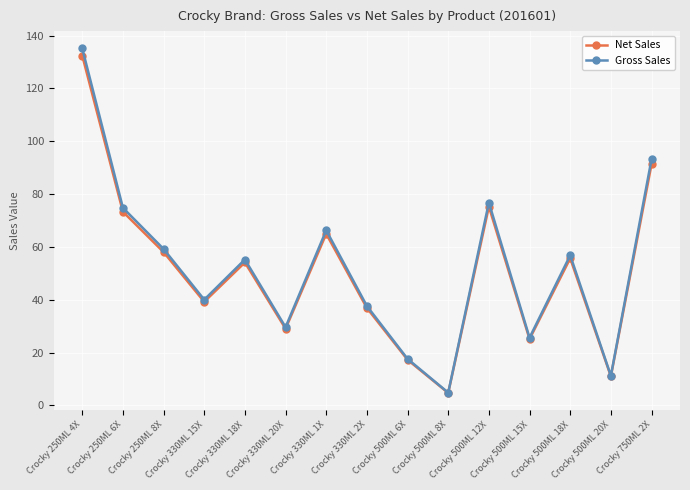

What is the value of the Net Sales point at the 7th from the left?

64.9